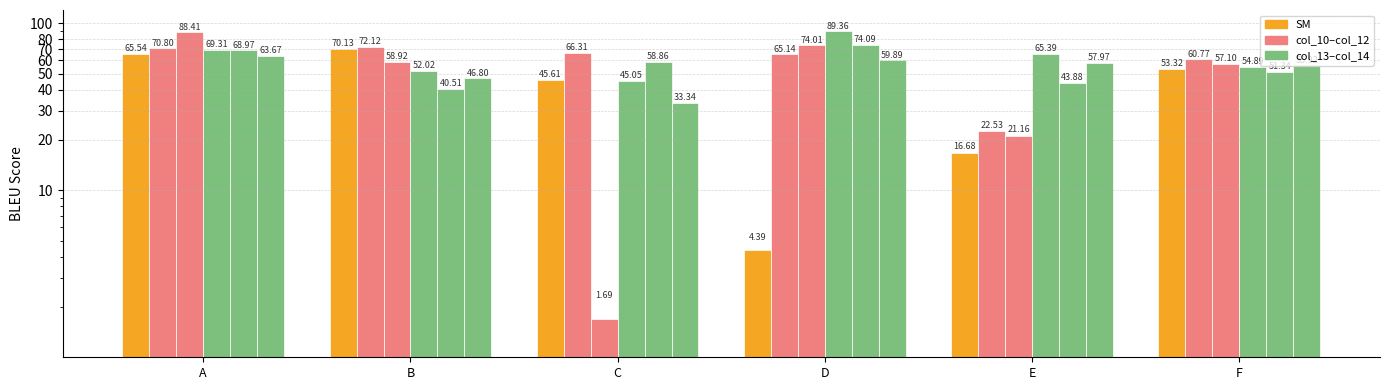

Which category has the highest value across all series?

D